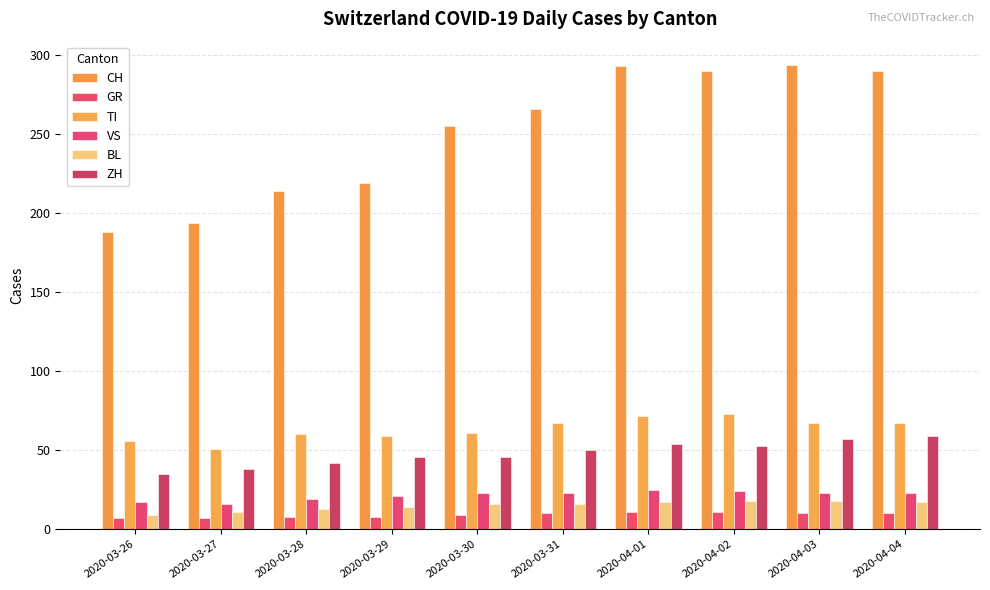

Rank the series at 2020-03-31 from lowest to highest value.

GR, BL, VS, ZH, TI, CH